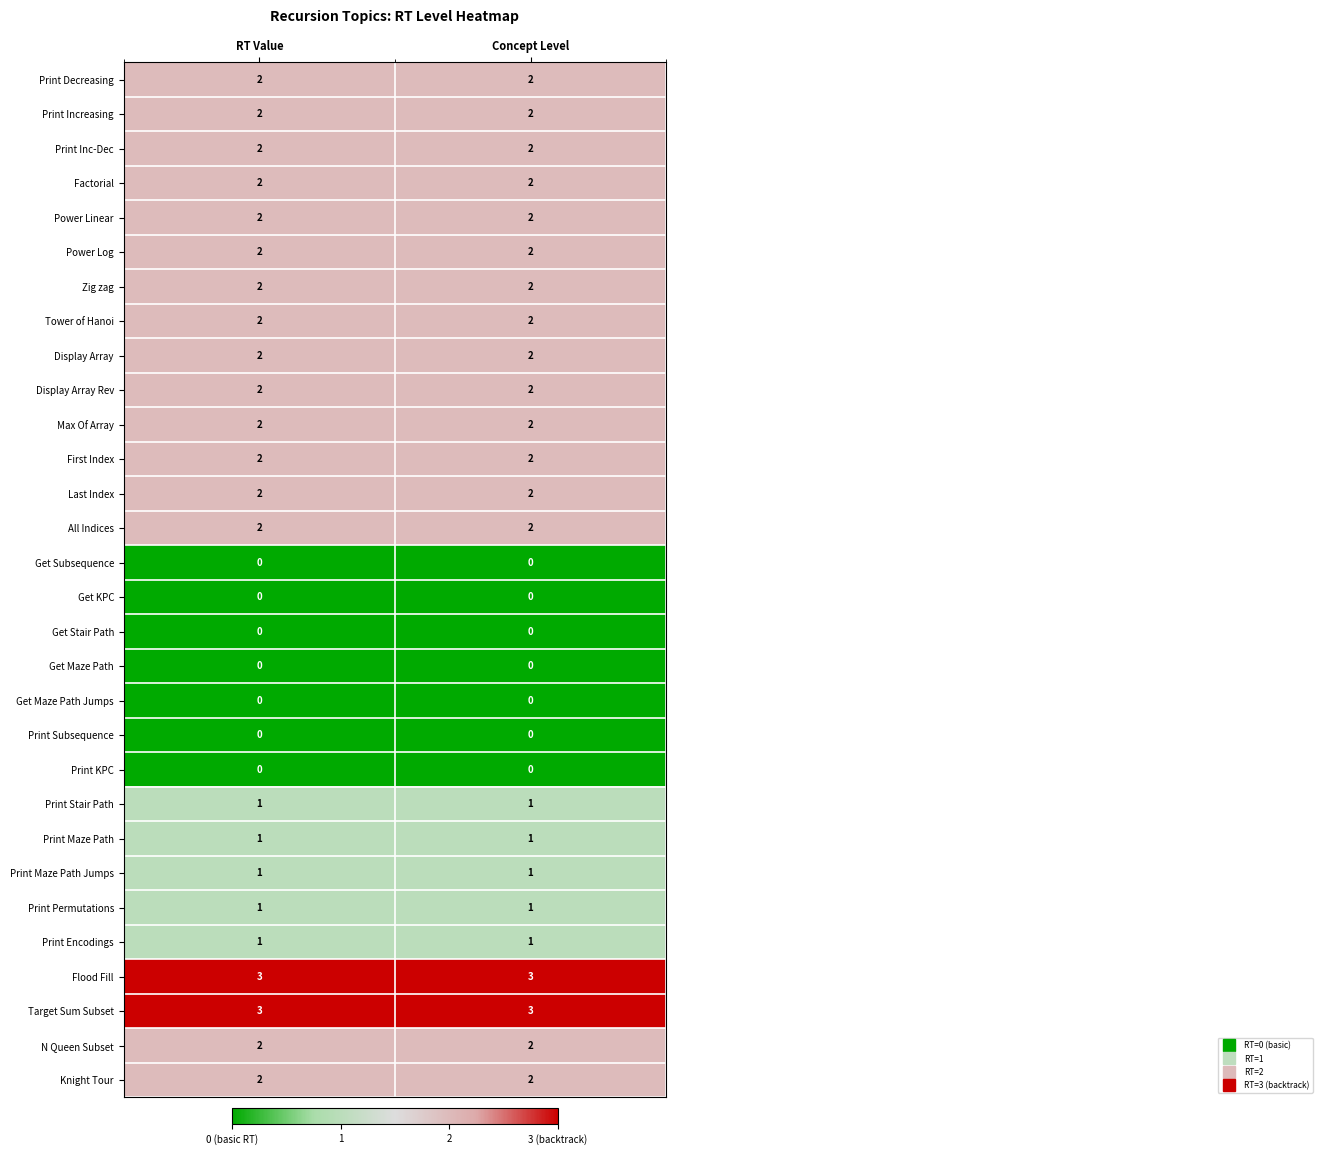

True or false: Print Maze Path has a value of 1 at Concept Level.

True